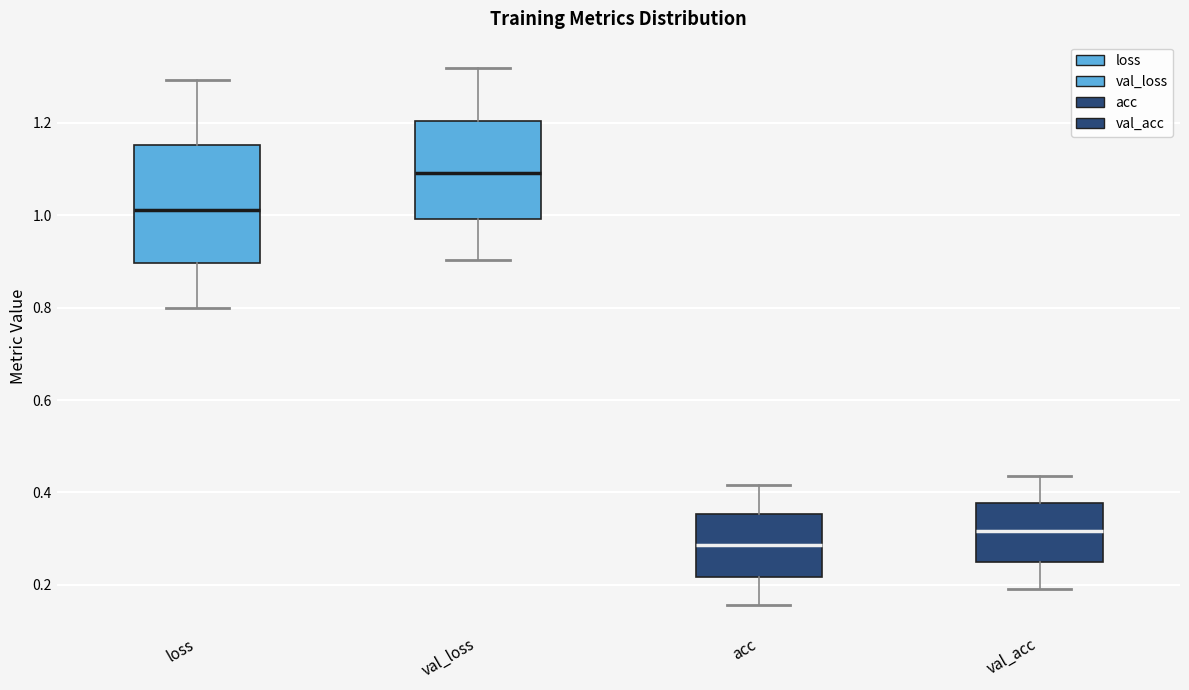

Comparing the boxes themselves (not the whiskers), which one is the tallest?

loss